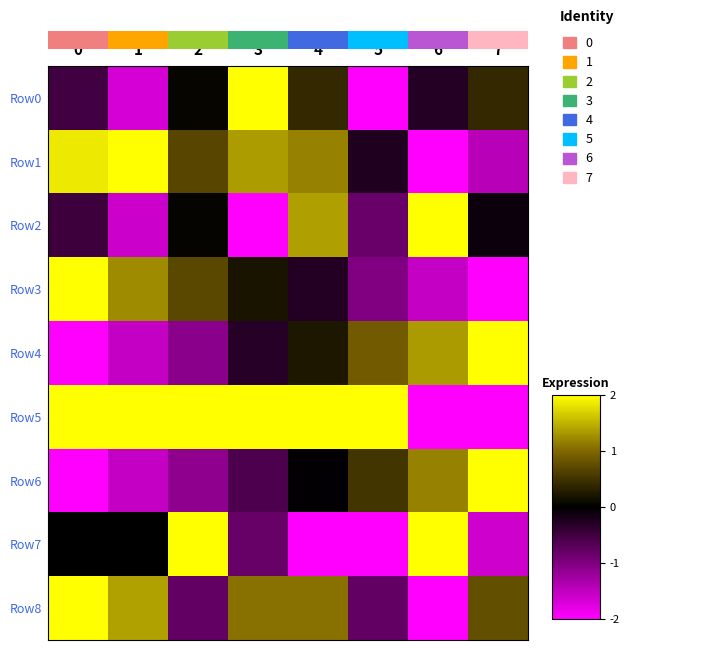

Which series changed the most between 0 and 3?

Row0